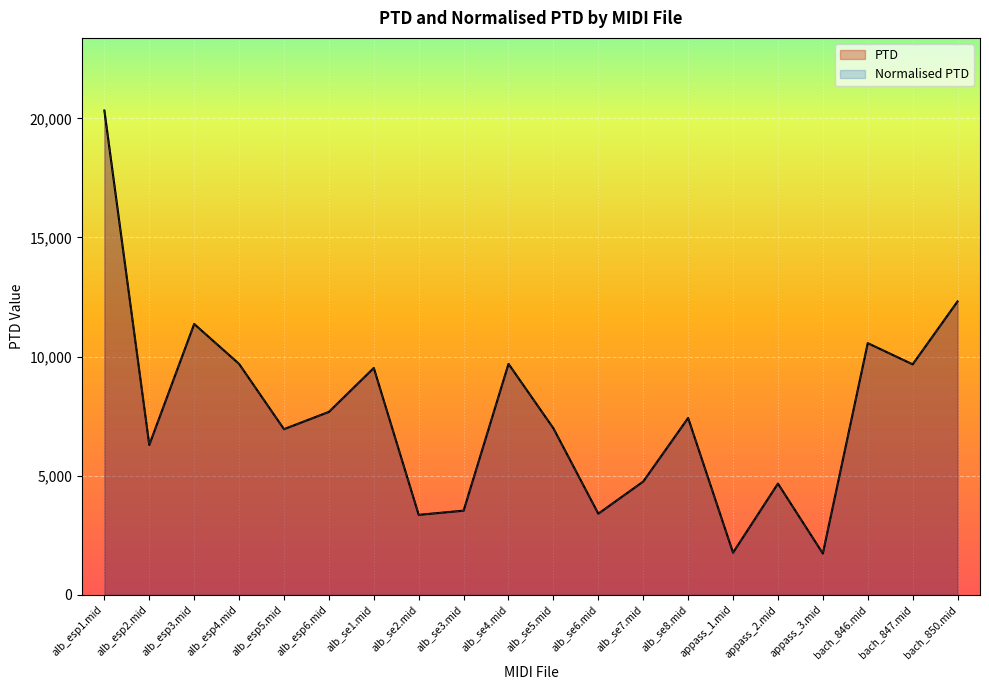

True or false: PTD and Normalised PTD cross at least once.

False